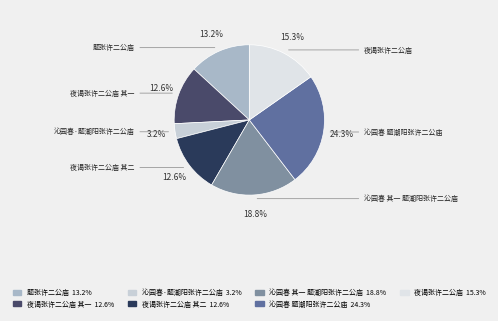

Rank the categories by value from lowest to highest.

沁园春·题潮阳张许二公庙, 夜谒张许二公庙 其一, 夜谒张许二公庙 其二, 题张许二公庙, 夜谒张许二公庙, 沁园春 其一 题潮阳张许二公庙, 沁园春 题潮阳张许二公庙